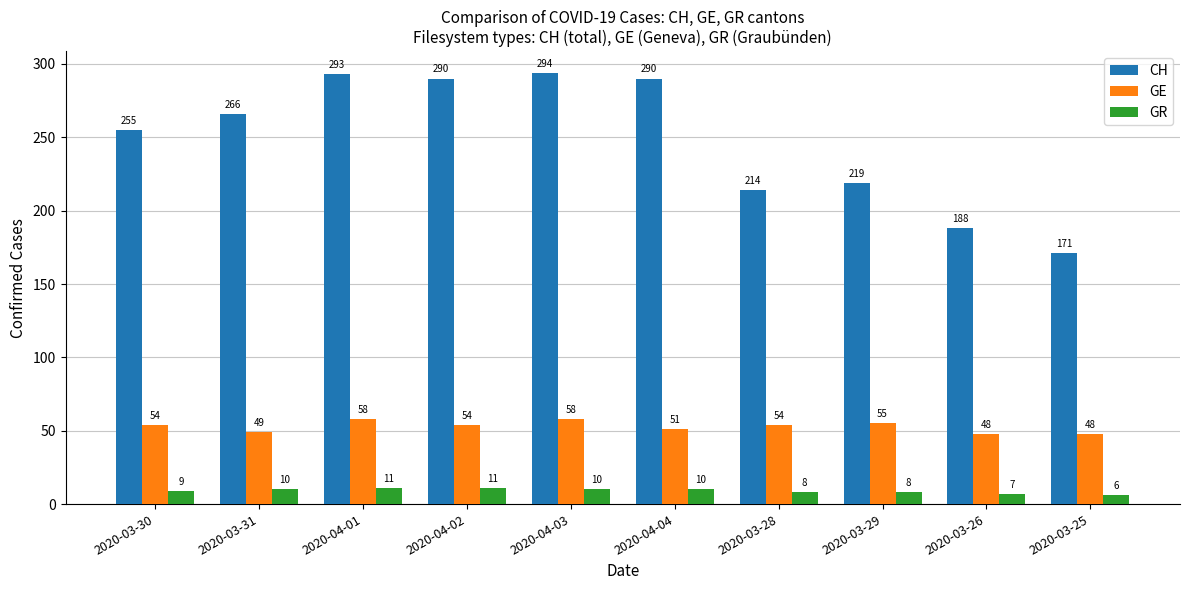

What is the label of the 7th bar from the right?

2020-04-02